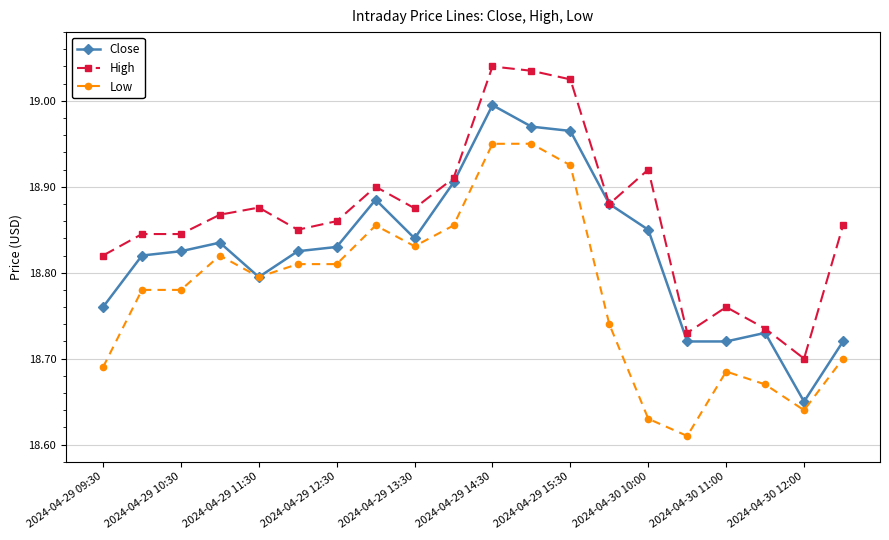

List the series in order of their peak value, highest first.

High, Close, Low